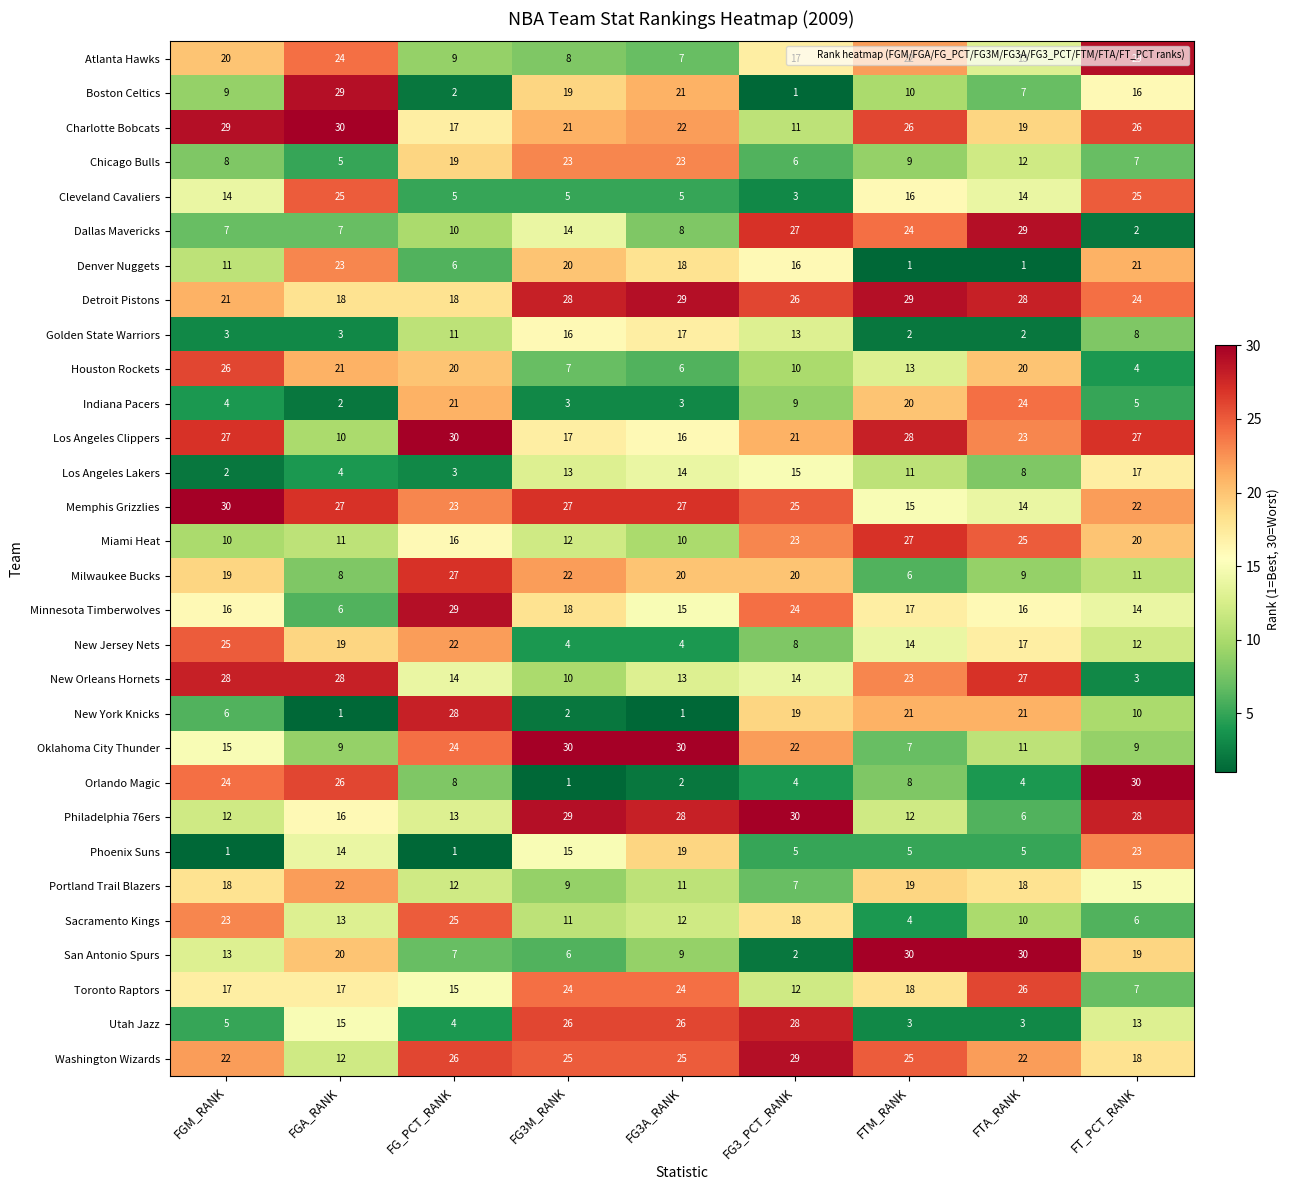

List the labels in order of Atlanta Hawks value, smallest first.

FG3A_RANK, FG3M_RANK, FG_PCT_RANK, FTA_RANK, FG3_PCT_RANK, FGM_RANK, FTM_RANK, FGA_RANK, FT_PCT_RANK